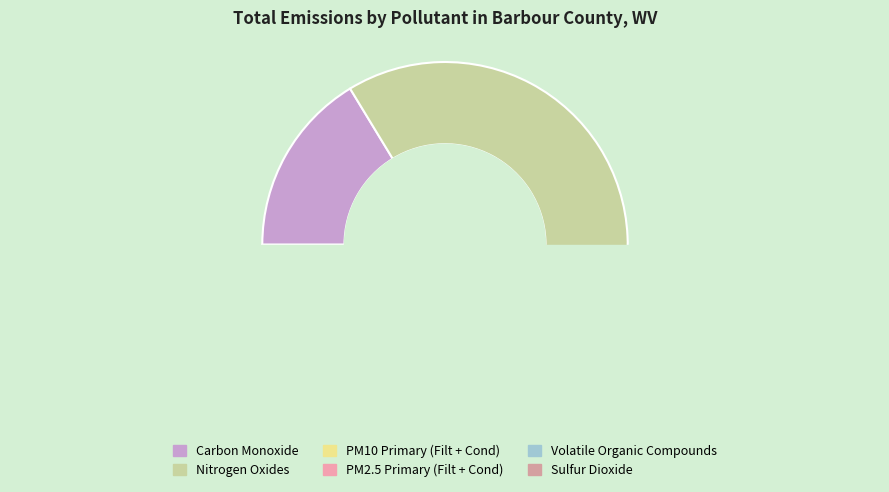

To the nearest percent, what is the average slice percentage?

17%